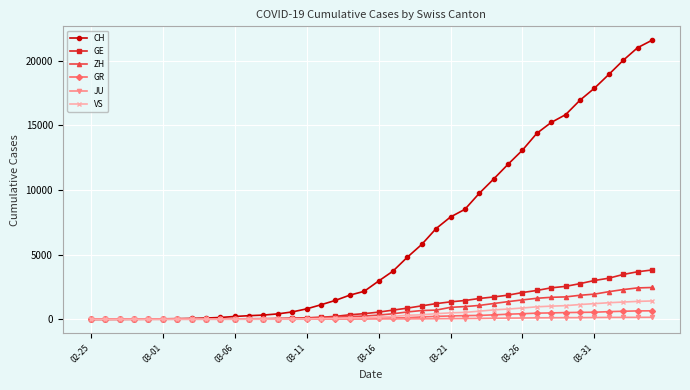

What is the greatest value displayed?

21593